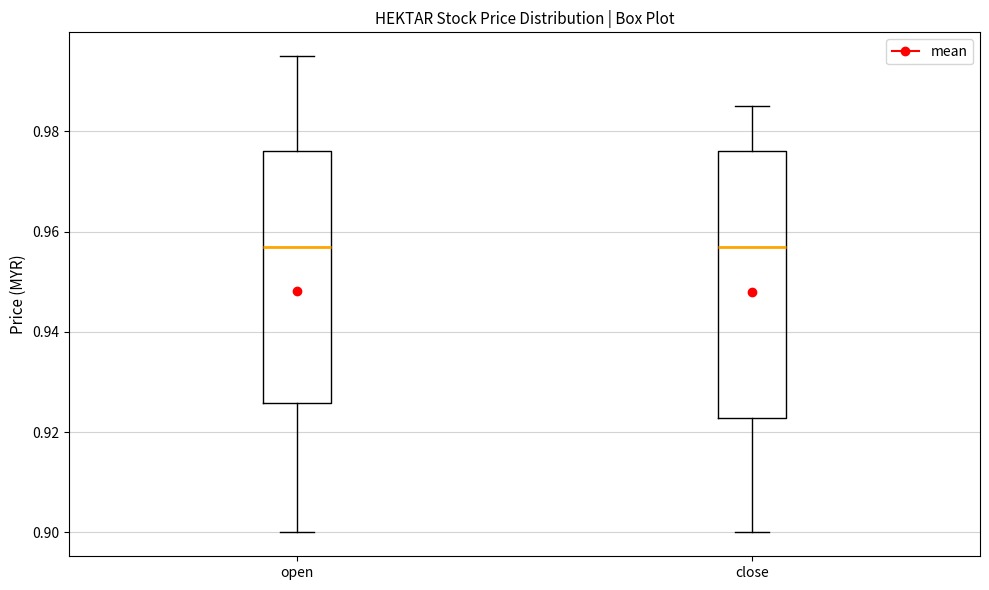

Where does the median line of the box for close sit on the y-axis? The values are not printed on the chart, so give them approximately, as read against the axis.

0.958